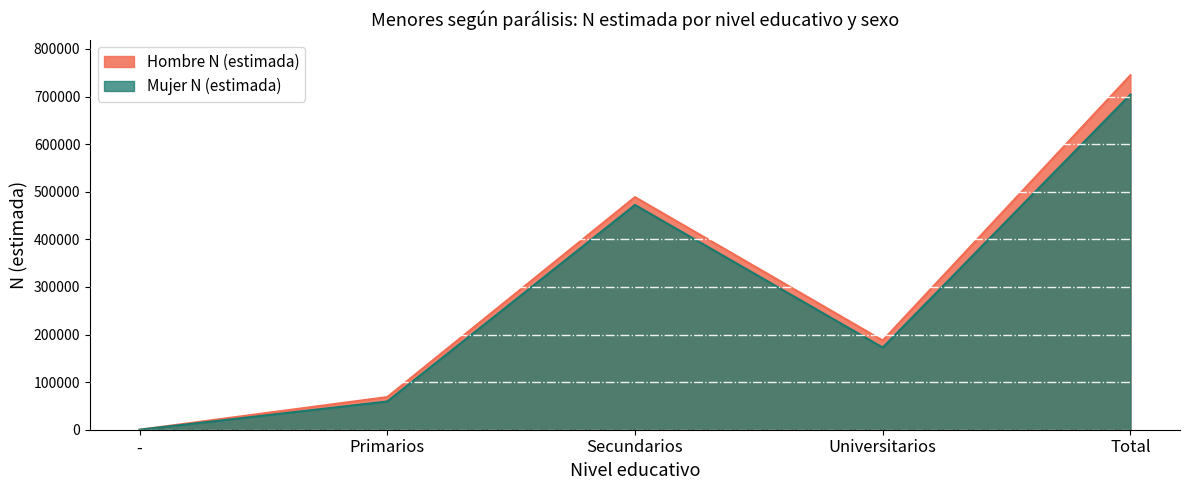

How many values in Hombre N (estimada) are above zero?

4